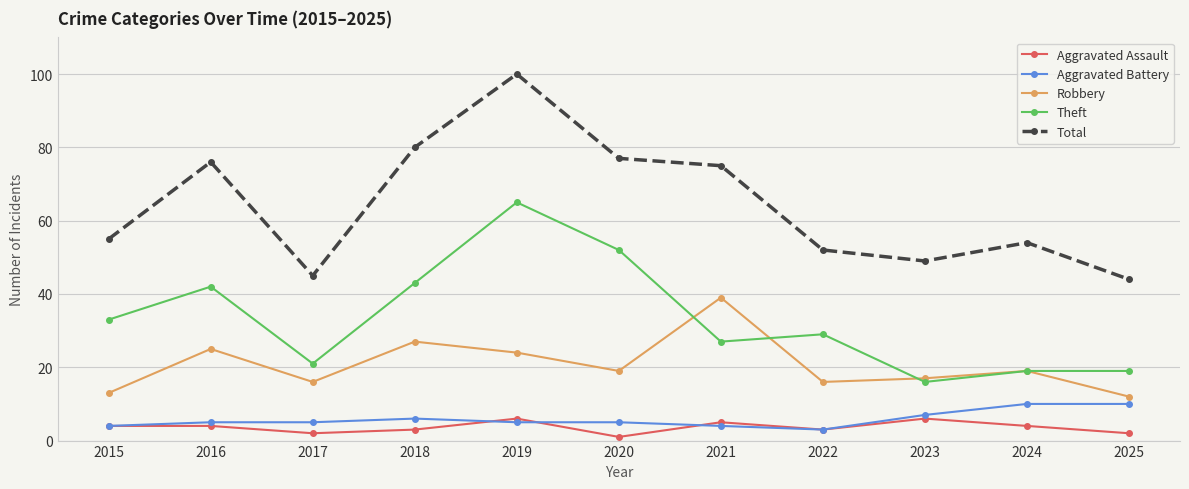

Which series has the largest range (max minus min)?

Total